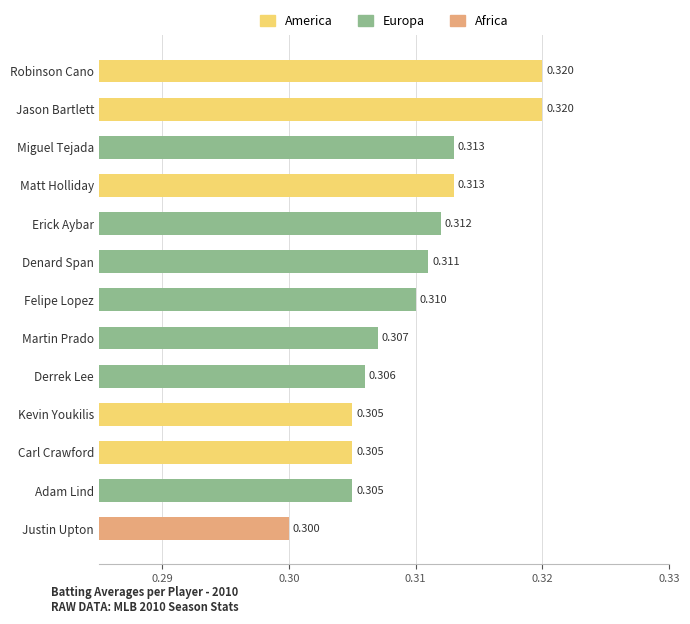

The chart shows a value of 0.3 at Carl Crawford. True or false?

True